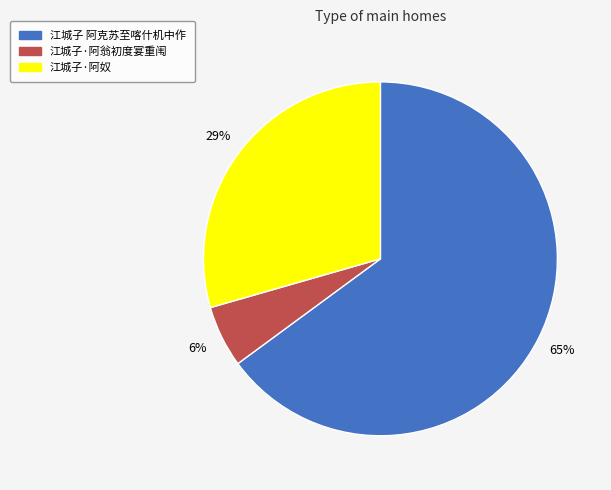

Rank the categories by value from highest to lowest.

江城子 阿克苏至喀什机中作, 江城子·阿奴, 江城子·阿翁初度宴重闱